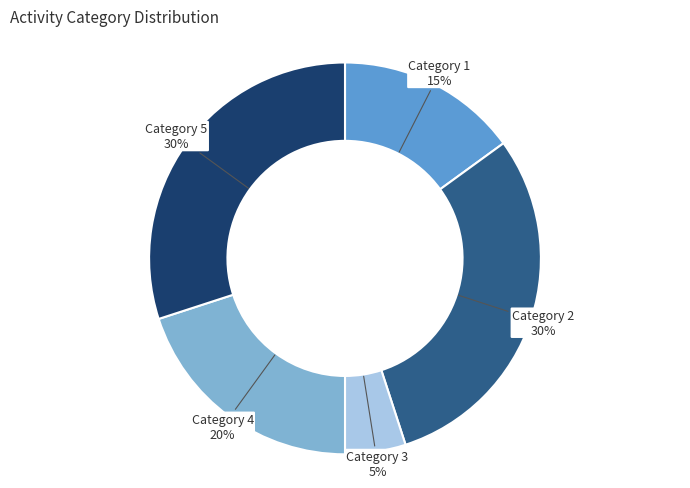

Is there any slice that represents more than half of the pie?

No